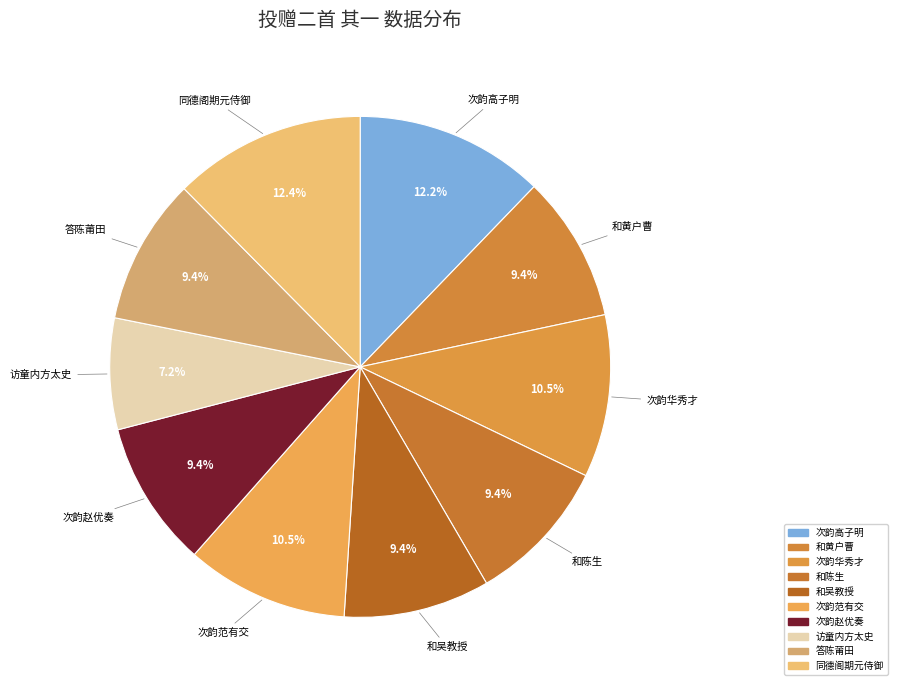

Which has a higher value, 和吴教授 or 访童内方太史?

和吴教授